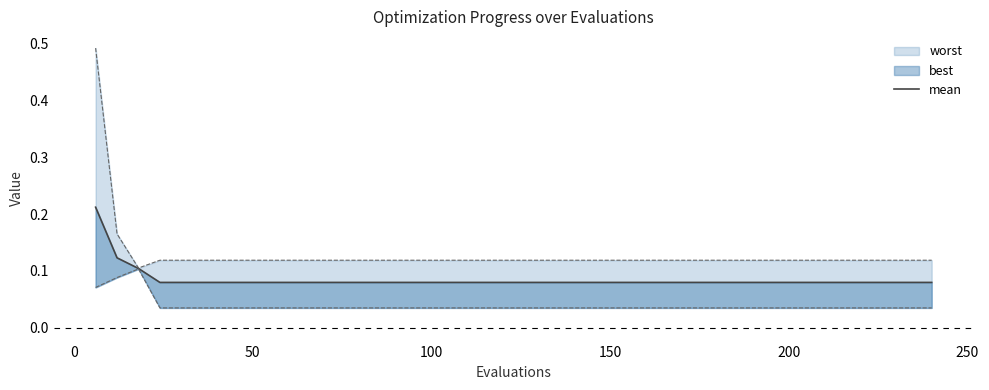

Does the chart have visible grid lines?

No